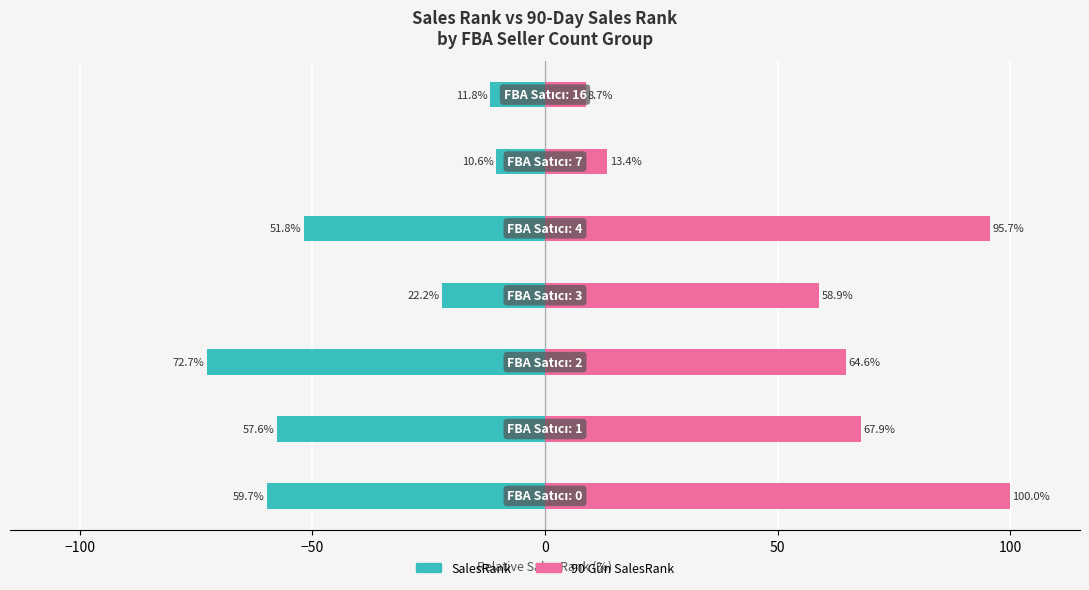

How many data points in SalesRank are less than -51?

4